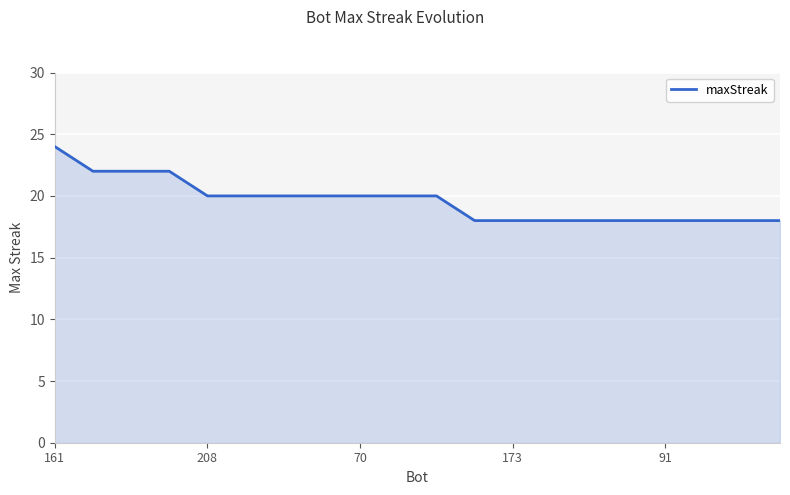

What is the maximum value shown in the chart?

24